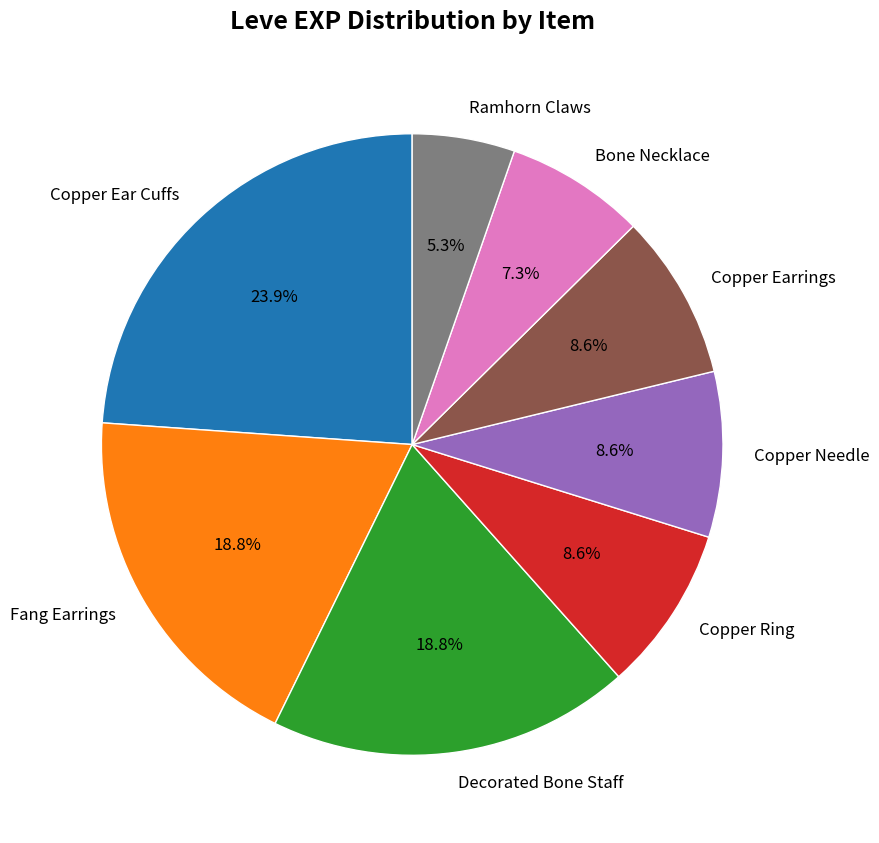

The Decorated Bone Staff slice represents 6% of the pie. True or false?

False